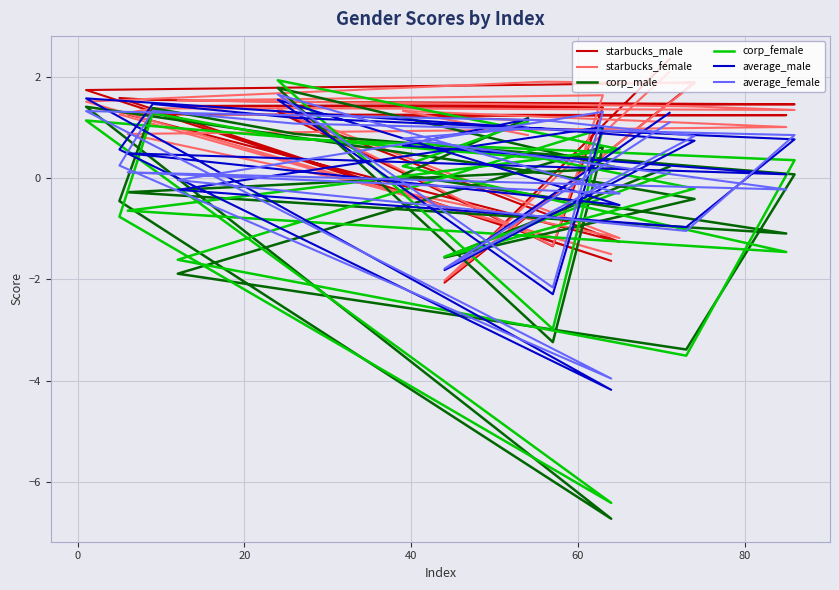

What is the sum of all average_female values?

3.2